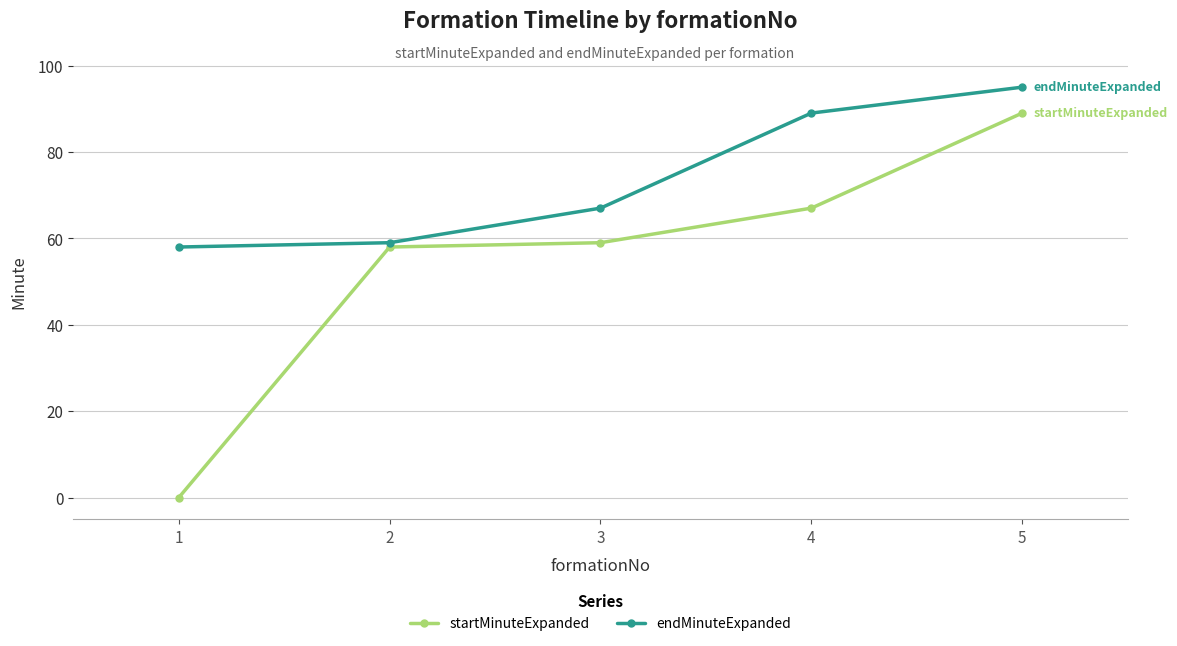

Read the startMinuteExpanded value at 3.

59